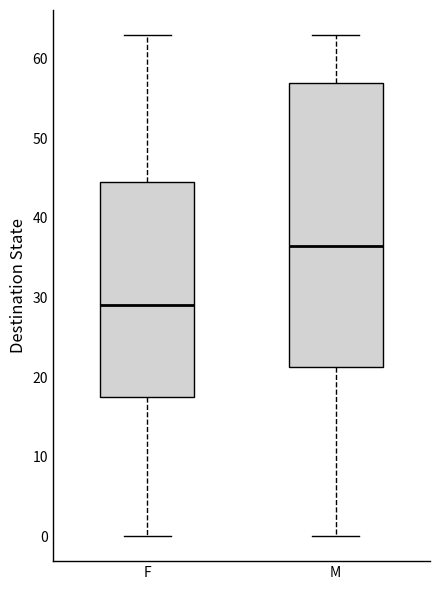

Reading left to right, read every box against the y-axis: the position of its median line, the range the box covers, and the ends of its whiskers. The values are not printed on the chart, so give them approximately, as read against the axis.

F: median 29, box 18 to 45, whiskers 0 to 63
M: median 37, box 21 to 57, whiskers 0 to 63